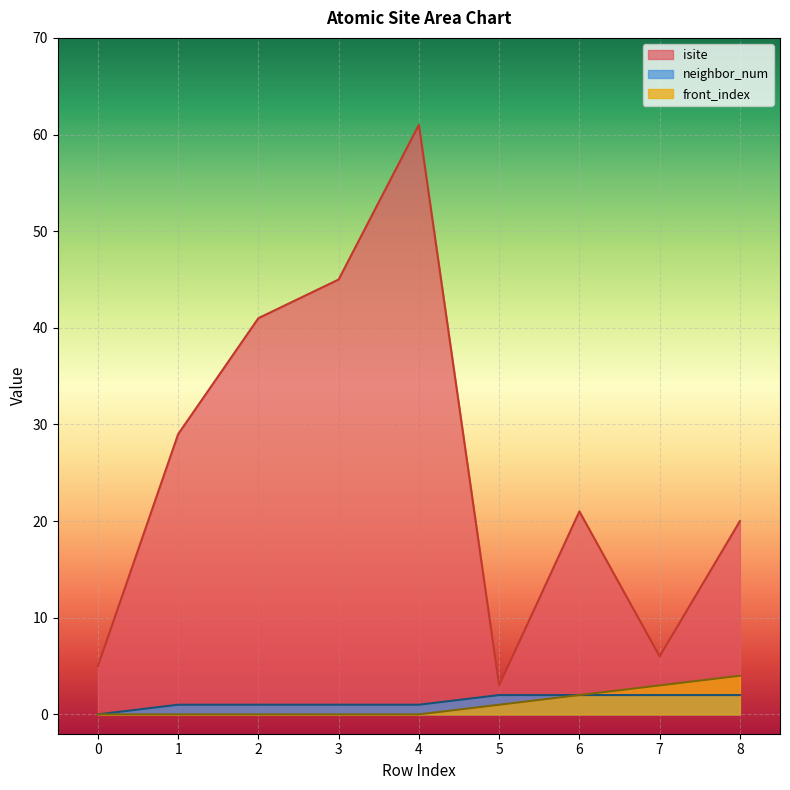

At how many categories does at least one series exceed 31?

3